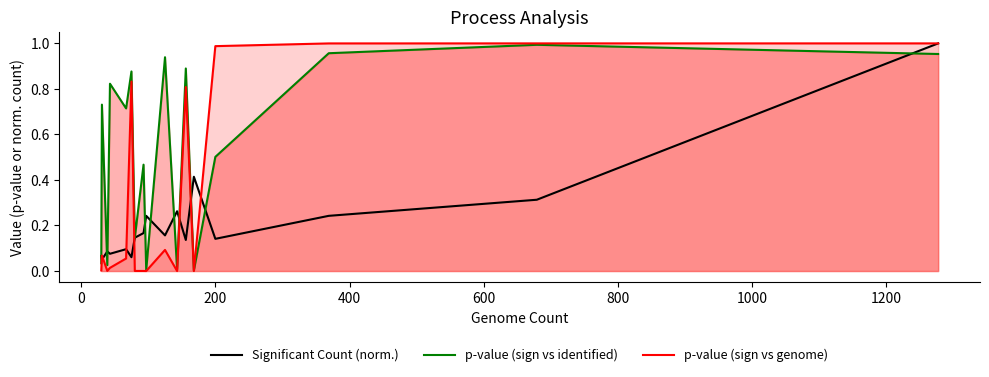

Does the chart have visible grid lines?

No